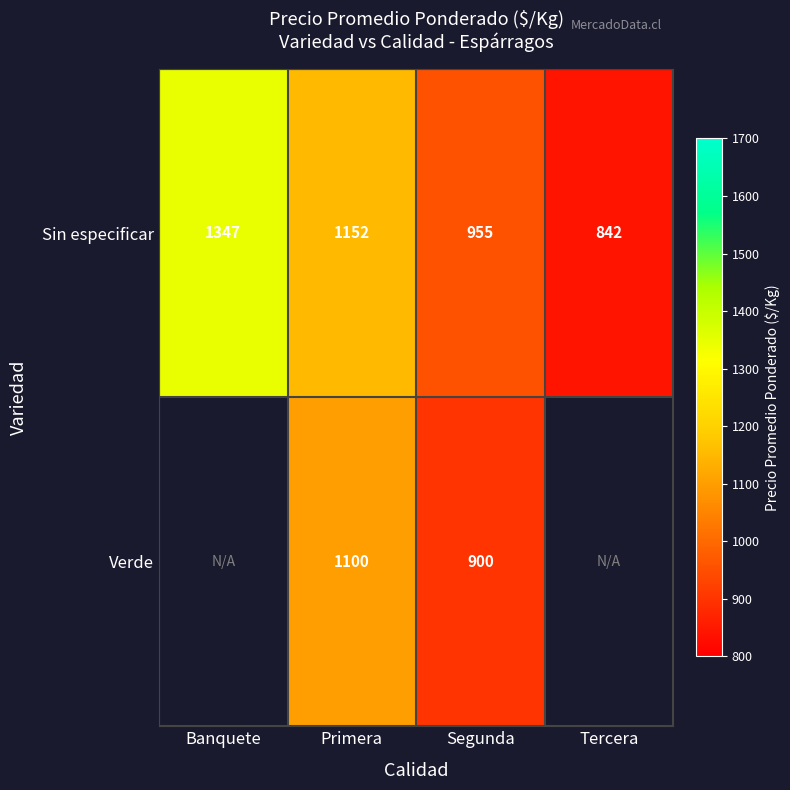

Which label corresponds to the largest value in the chart?

Banquete